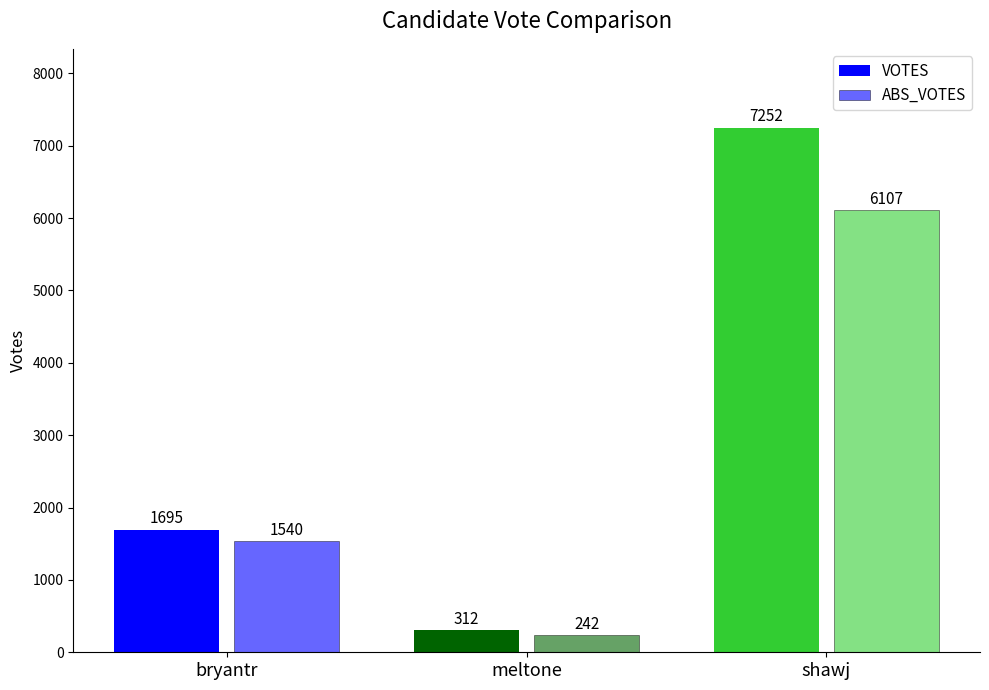

Does the chart contain any negative values?

No